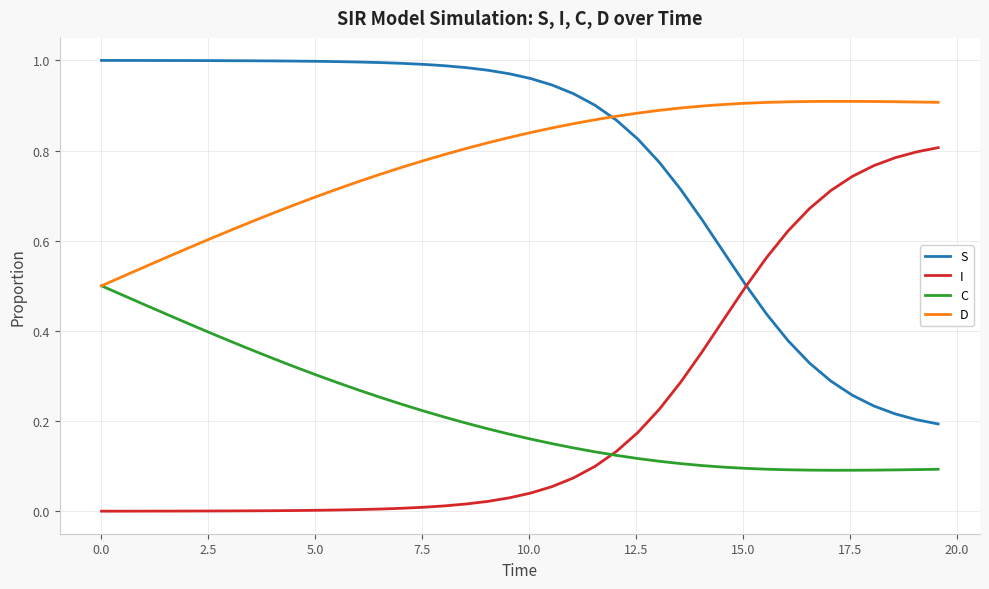

List the series in order of their peak value, lowest first.

C, I, D, S